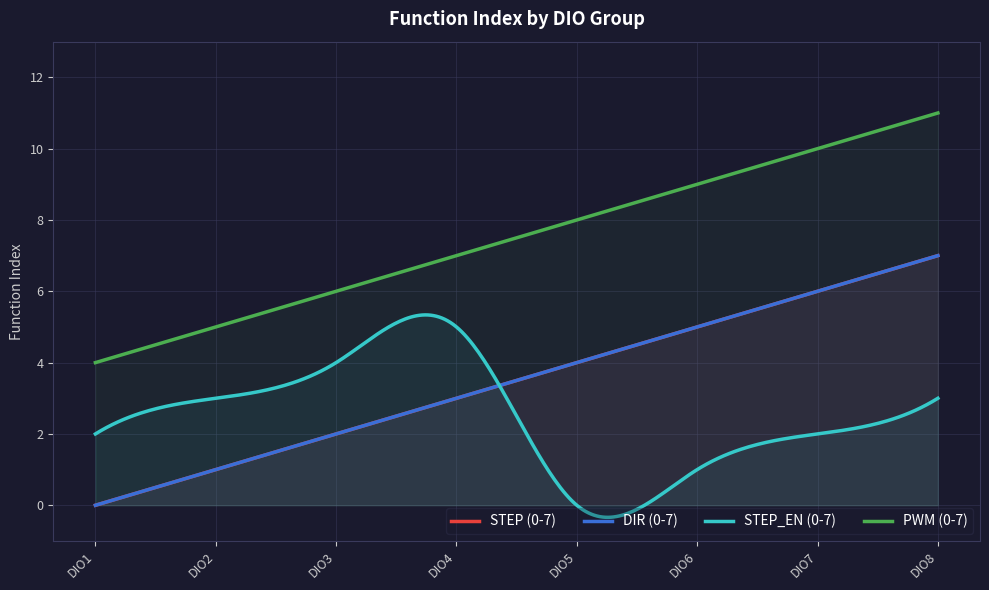

What are all the series names shown in the legend?

STEP (0-7), DIR (0-7), STEP_EN (0-7), PWM (0-7)